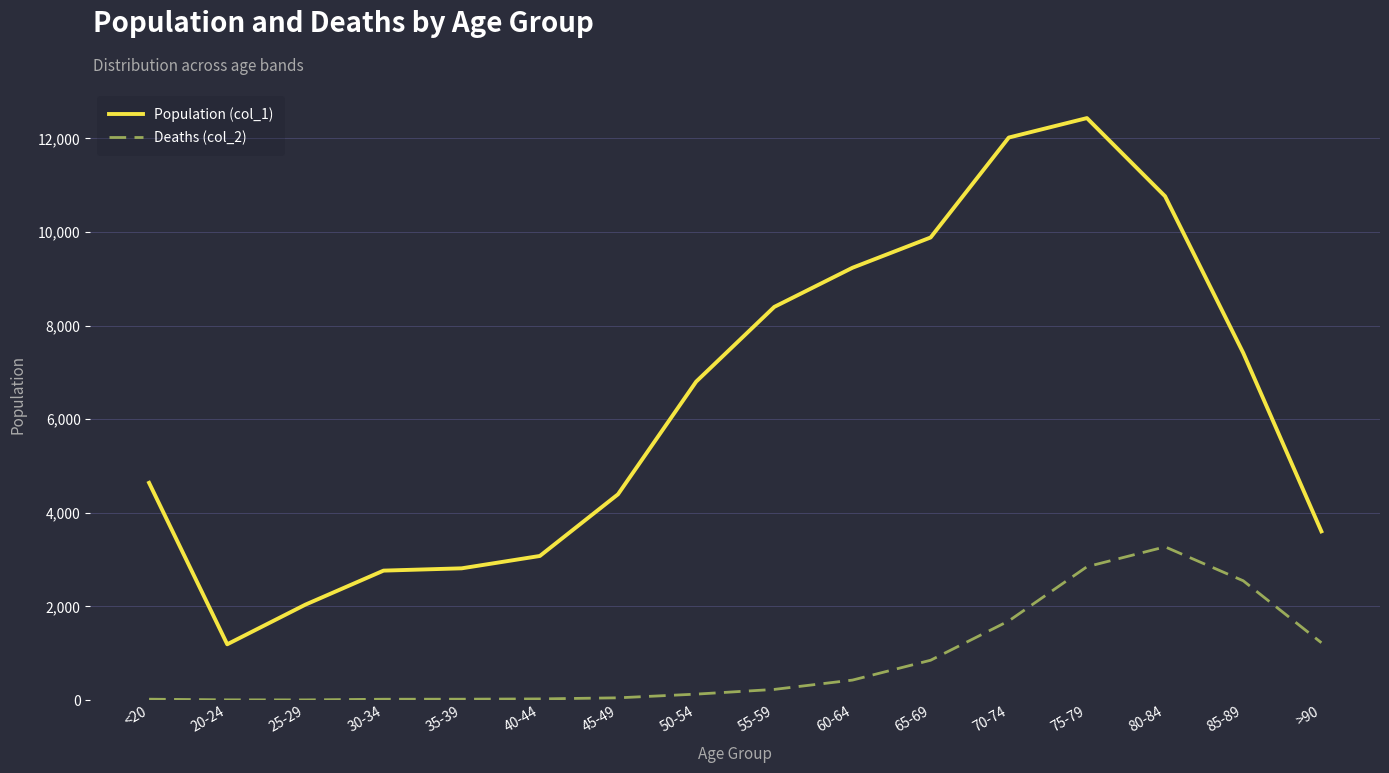

At how many categories does at least one series exceed 4967?

8